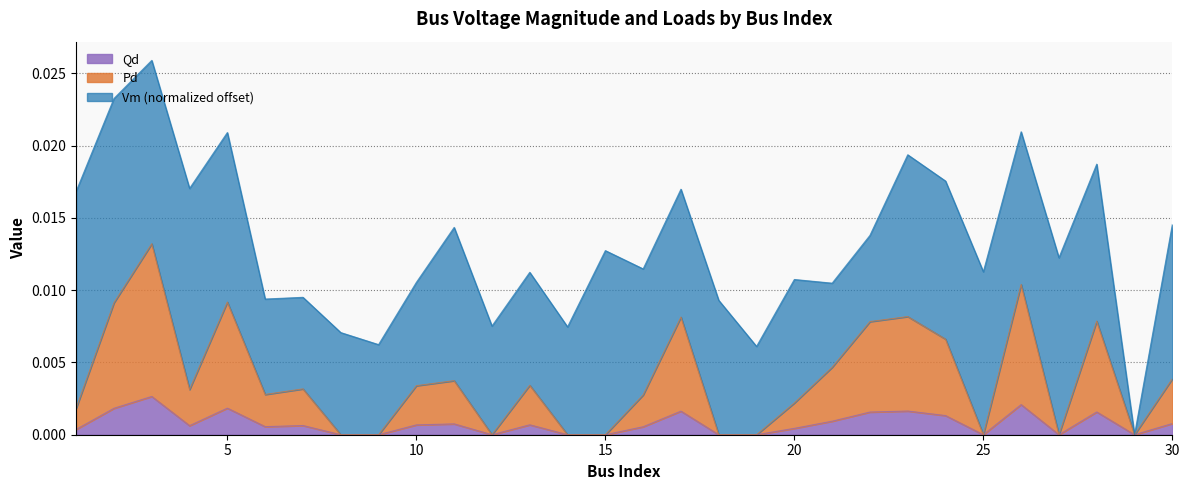

What are all the series names shown in the legend?

Qd, Pd, Vm (normalized offset)